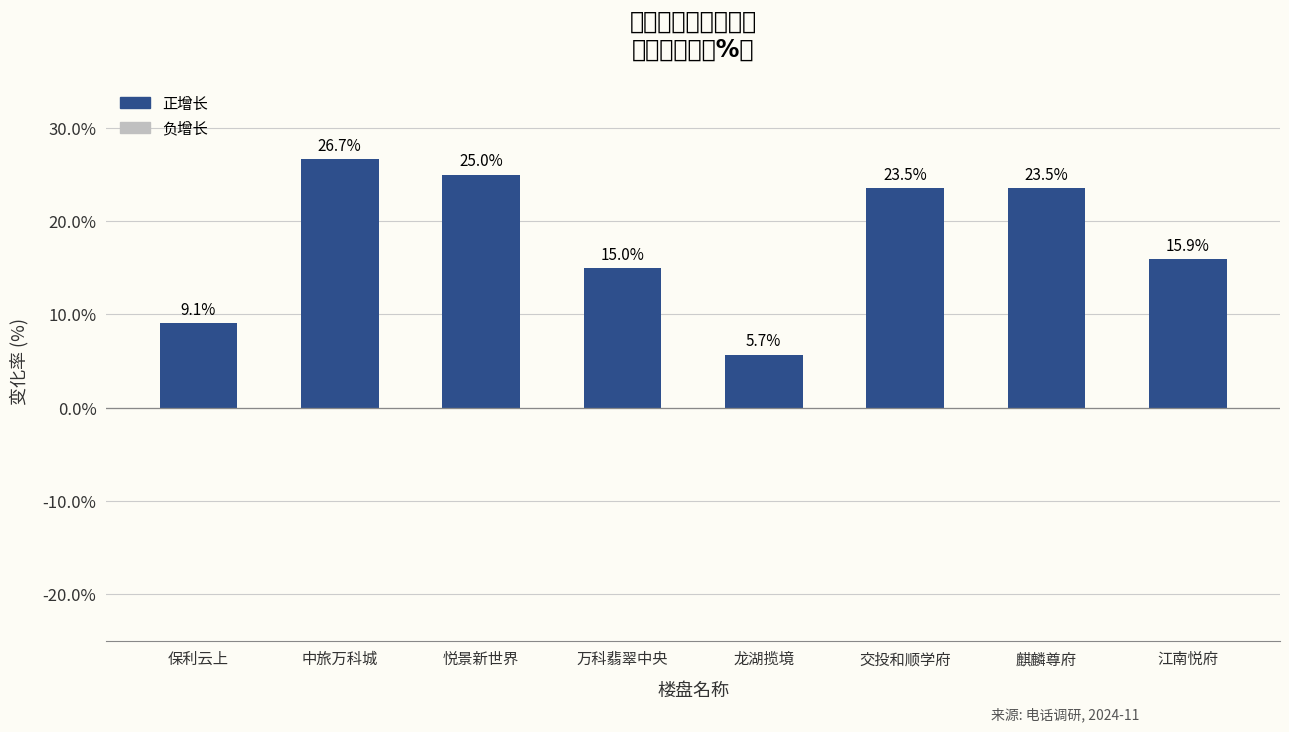

Reading right to left, list all the values displayed in this chart.

江南悦府=15.9	麒麟尊府=23.5	交投和顺学府=23.5	龙湖揽境=5.7	万科翡翠中央=15.0	悦景新世界=25.0	中旅万科城=26.7	保利云上=9.1